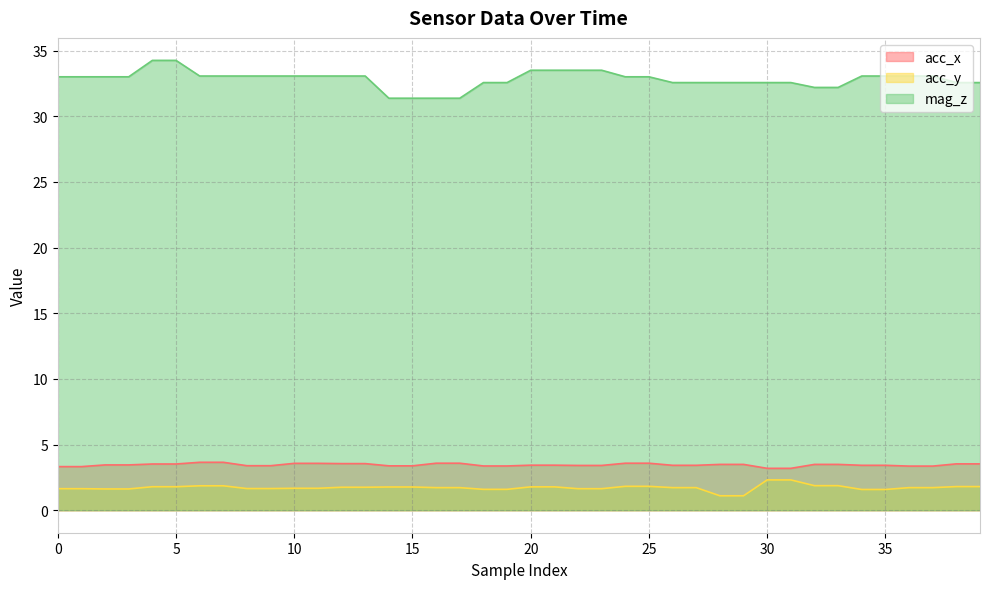

True or false: mag_z has more than 1 points higher than both neighbors.

False